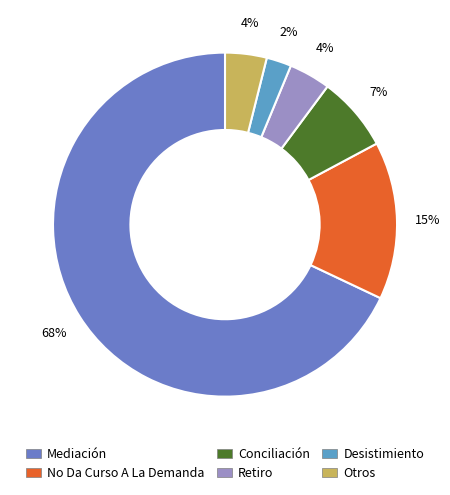

To the nearest percent, what portion does Retiro represent?

4%